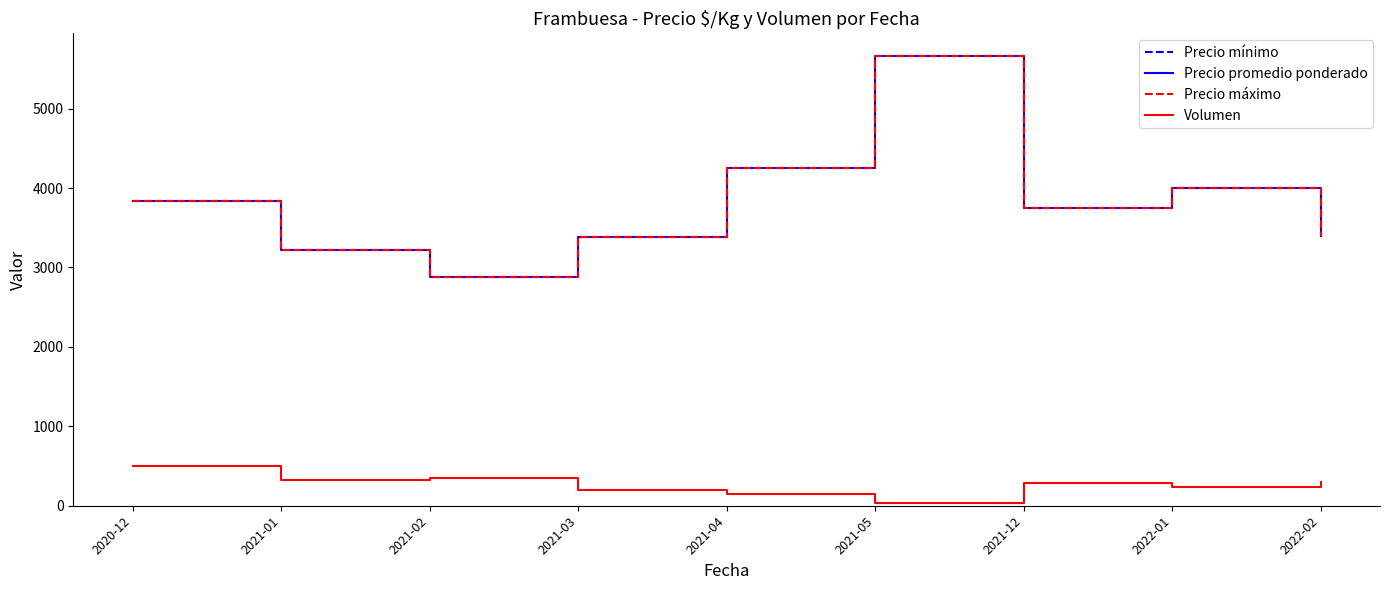

Does the chart display data point markers on the line(s)?

No